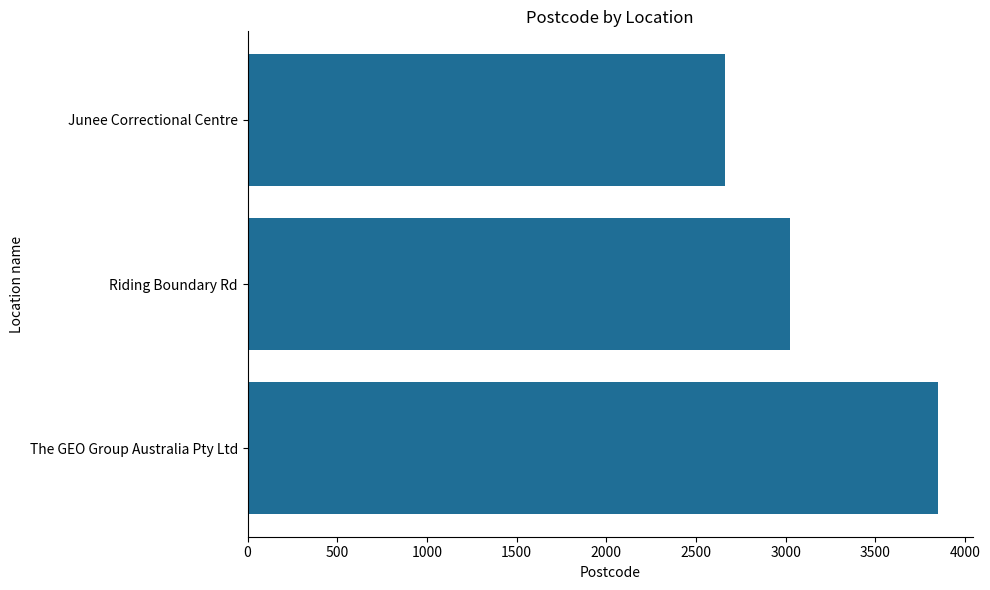

Reading bottom to top, extract all data points from this chart.

The GEO Group Australia Pty Ltd=3851	Riding Boundary Rd=3023	Junee Correctional Centre=2663